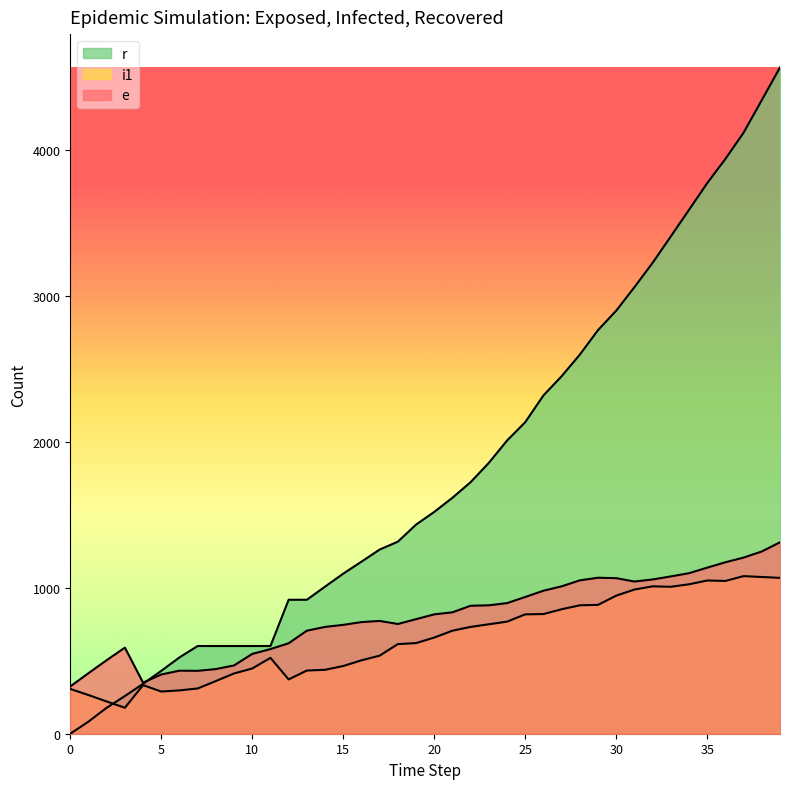

Between 29 and 27, which is larger?

29